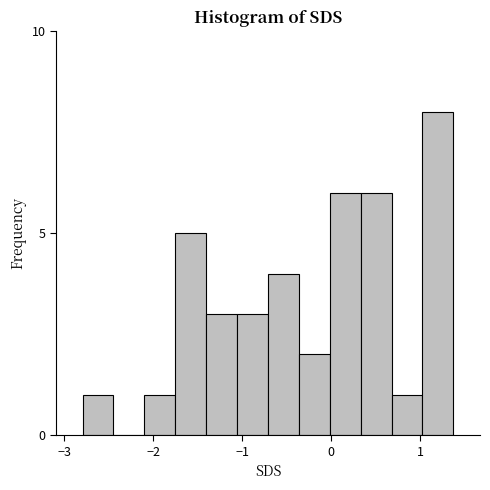

Around what value on the x-axis is the tallest bar? Give the approximate position of its centre, as read against the axis.

1.2